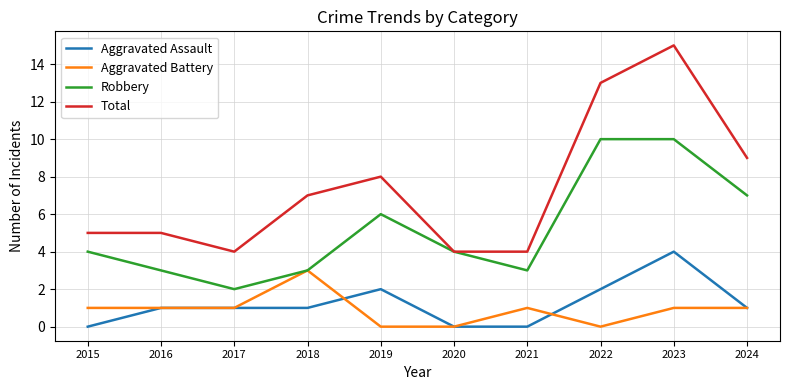

Reading left to right, transcribe all the data shown in this chart.

Aggravated Assault: 0	1	1	1	2	0	0	2	4	1
Aggravated Battery: 1	1	1	3	0	0	1	0	1	1
Robbery: 4	3	2	3	6	4	3	10	10	7
Total: 5	5	4	7	8	4	4	13	15	9